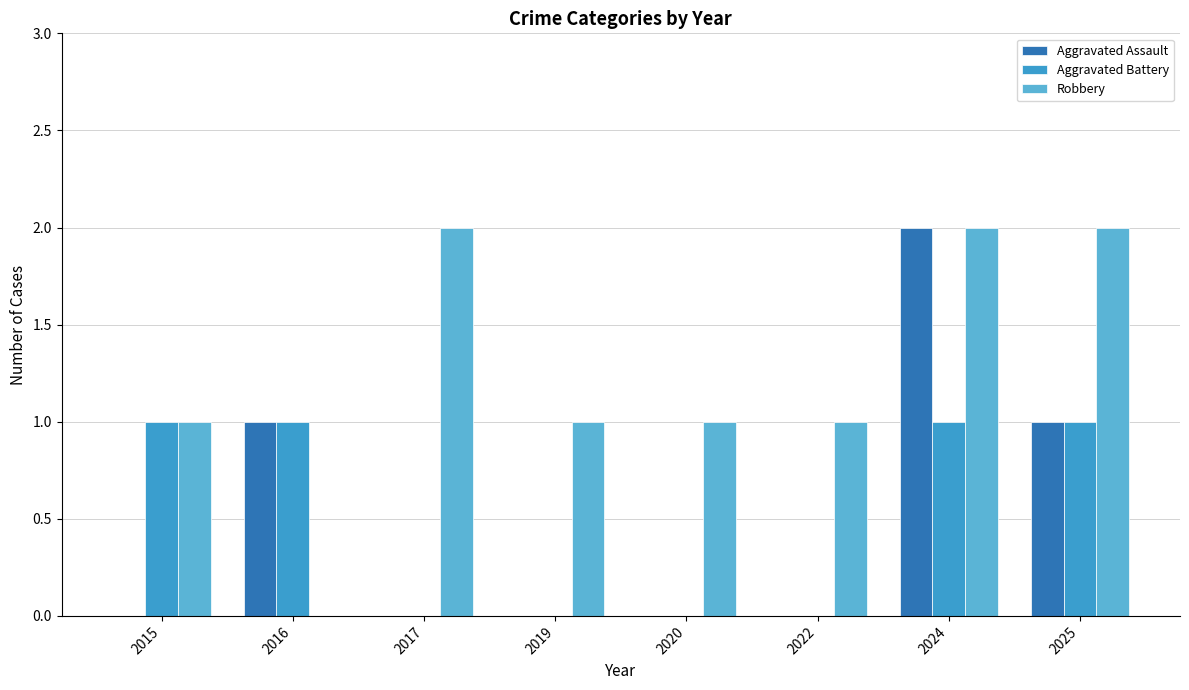

Count the number of data series in this chart.

3